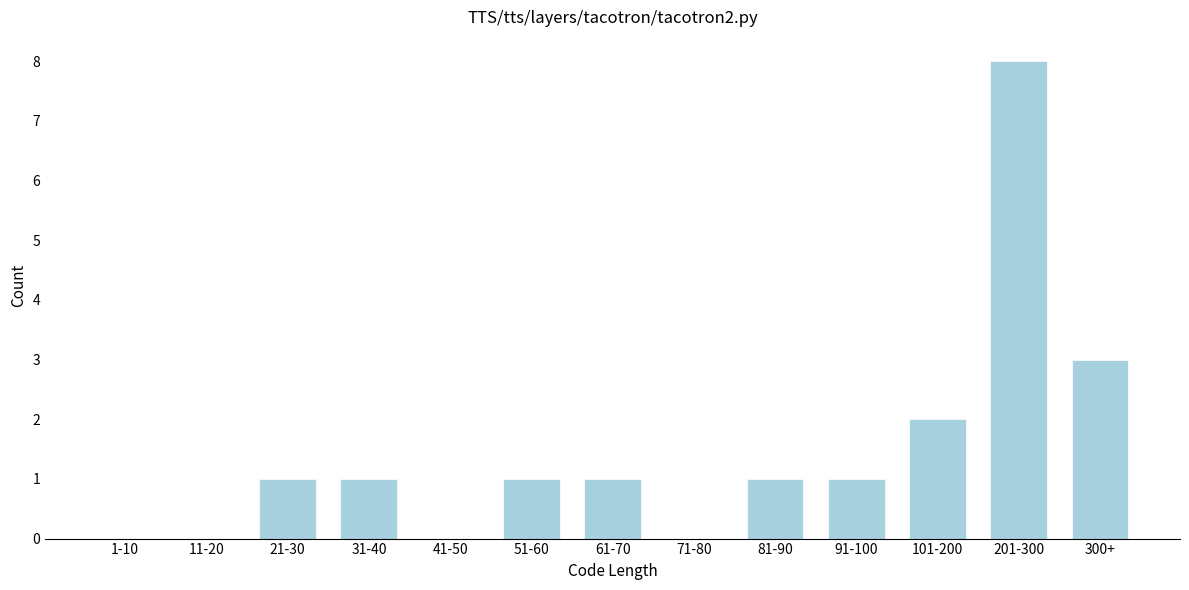

Reading left to right, list all the values displayed in this chart.

1-10=0	11-20=0	21-30=1	31-40=1	41-50=0	51-60=1	61-70=1	71-80=0	81-90=1	91-100=1	101-200=2	201-300=8	300+=3